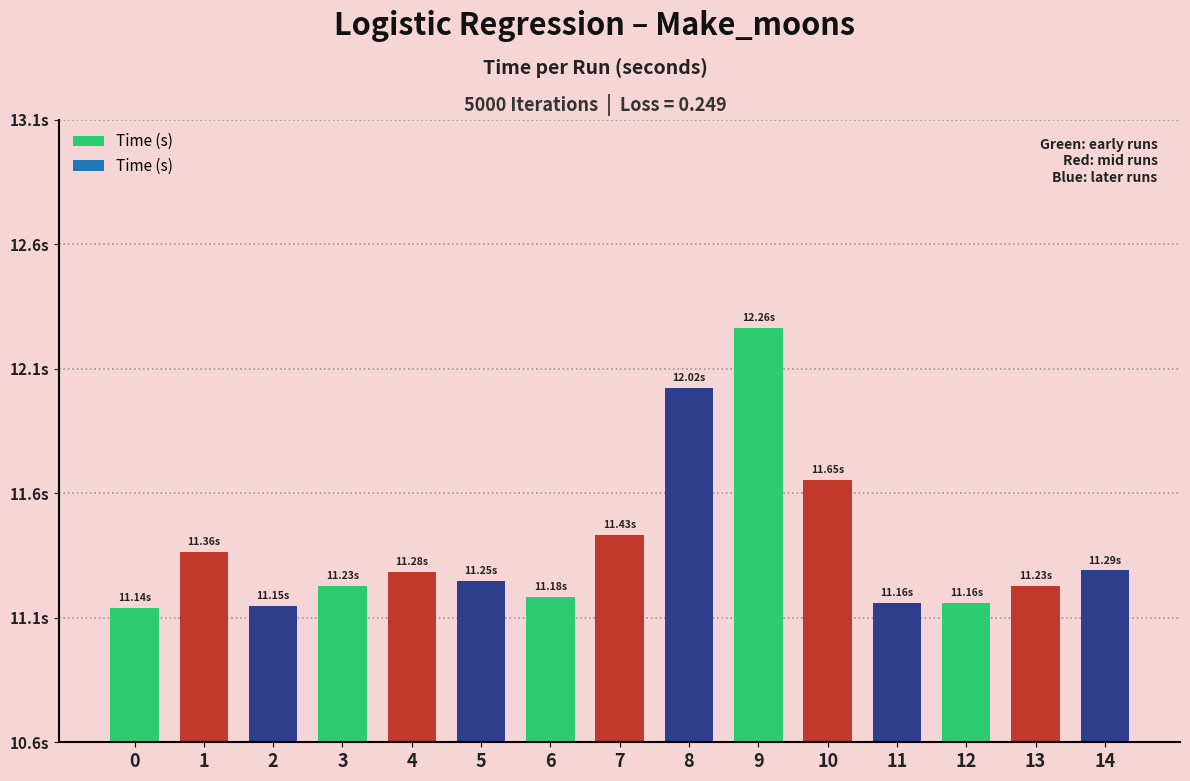

Are the bars horizontal?

No